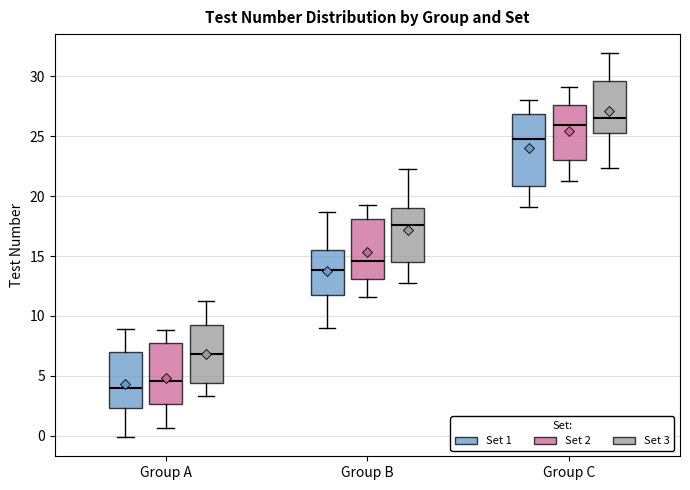

Reading left to right, read every box against the y-axis: the position of its median line, the range the box covers, and the ends of its whiskers. The values are not printed on the chart, so give them approximately, as read against the axis.

Group A (Set 1): median 4.0, box 2.5 to 7.0, whiskers 0.0 to 9.0
Group A (Set 2): median 4.5, box 2.5 to 7.5, whiskers 0.5 to 9.0
Group A (Set 3): median 7.0, box 4.5 to 9.0, whiskers 3.5 to 11.5
Group B (Set 1): median 14.0, box 11.5 to 15.5, whiskers 9.0 to 18.5
Group B (Set 2): median 14.5, box 13.0 to 18.0, whiskers 11.5 to 19.5
Group B (Set 3): median 17.5, box 14.5 to 19.0, whiskers 13.0 to 22.5
Group C (Set 1): median 25.0, box 21.0 to 27.0, whiskers 19.0 to 28.0
Group C (Set 2): median 26.0, box 23.0 to 27.5, whiskers 21.5 to 29.0
Group C (Set 3): median 26.5, box 25.0 to 29.5, whiskers 22.5 to 32.0